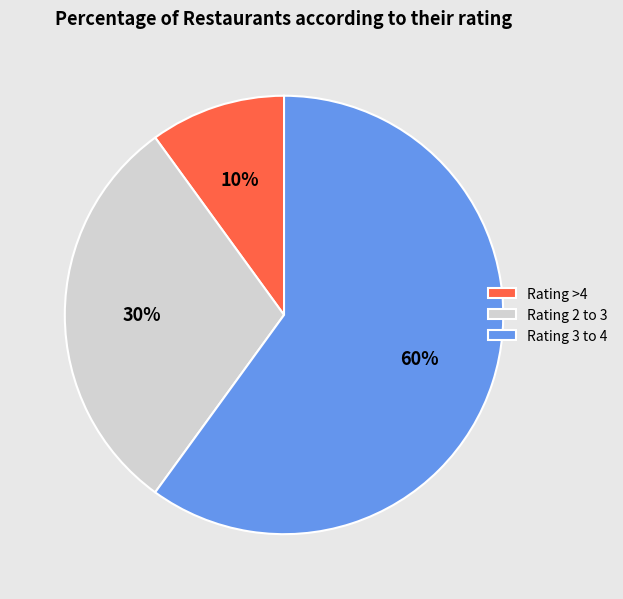

Is the sum of Rating >4 and Rating 3 to 4 greater than half?

Yes